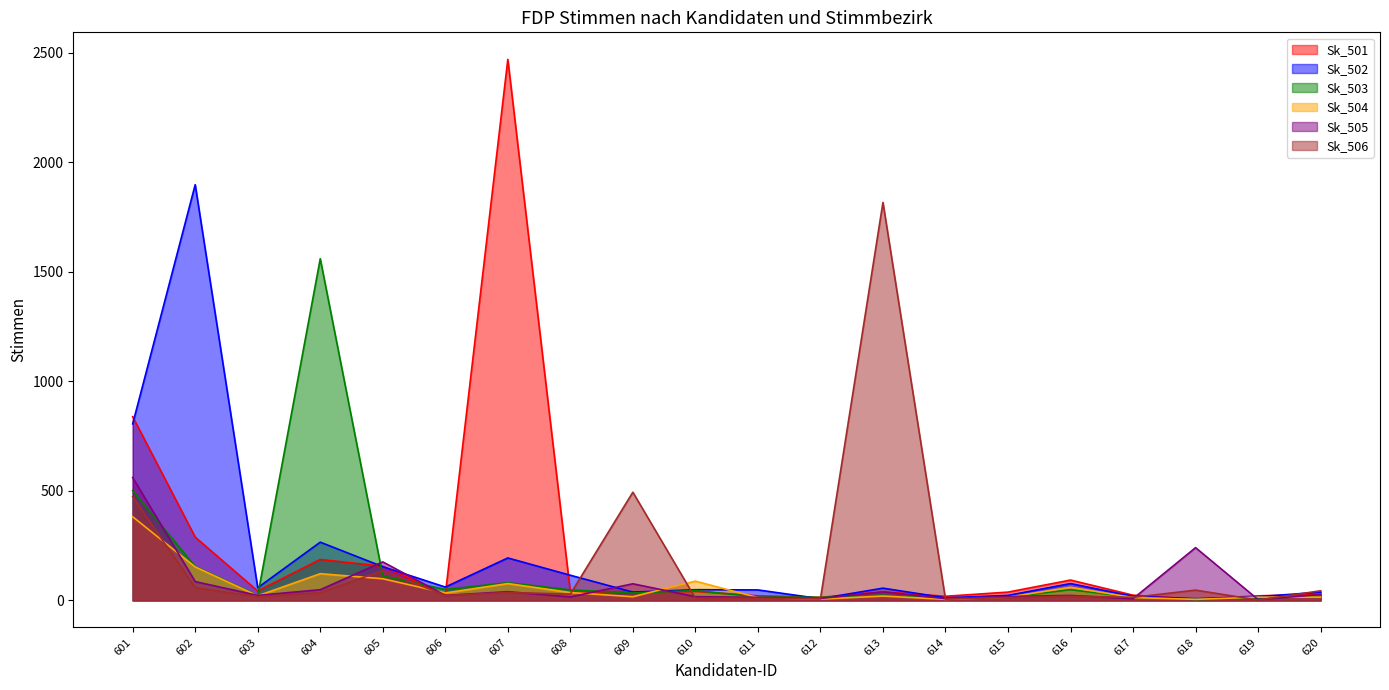

Rank the series at 602 from highest to lowest value.

Sk_502, Sk_501, Sk_503, Sk_504, Sk_505, Sk_506